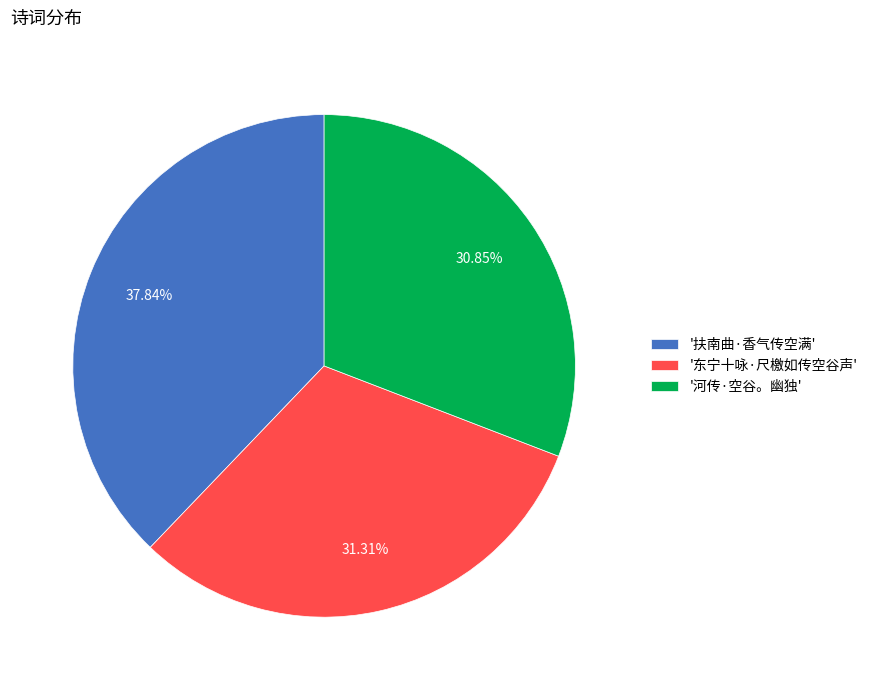

Which slice is the largest?

'扶南曲·香气传空满'